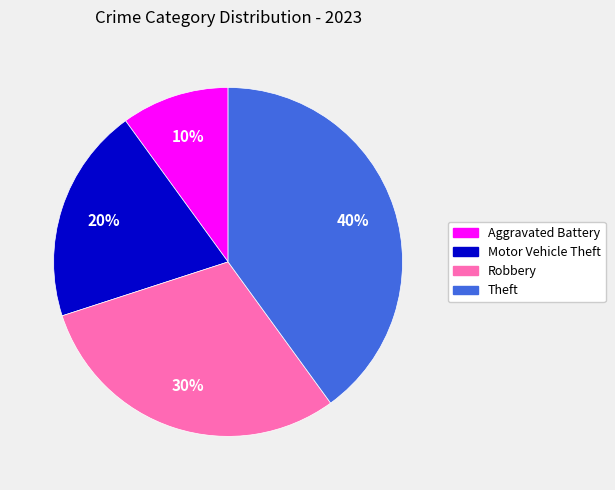

The Aggravated Battery slice represents 10% of the pie. True or false?

True